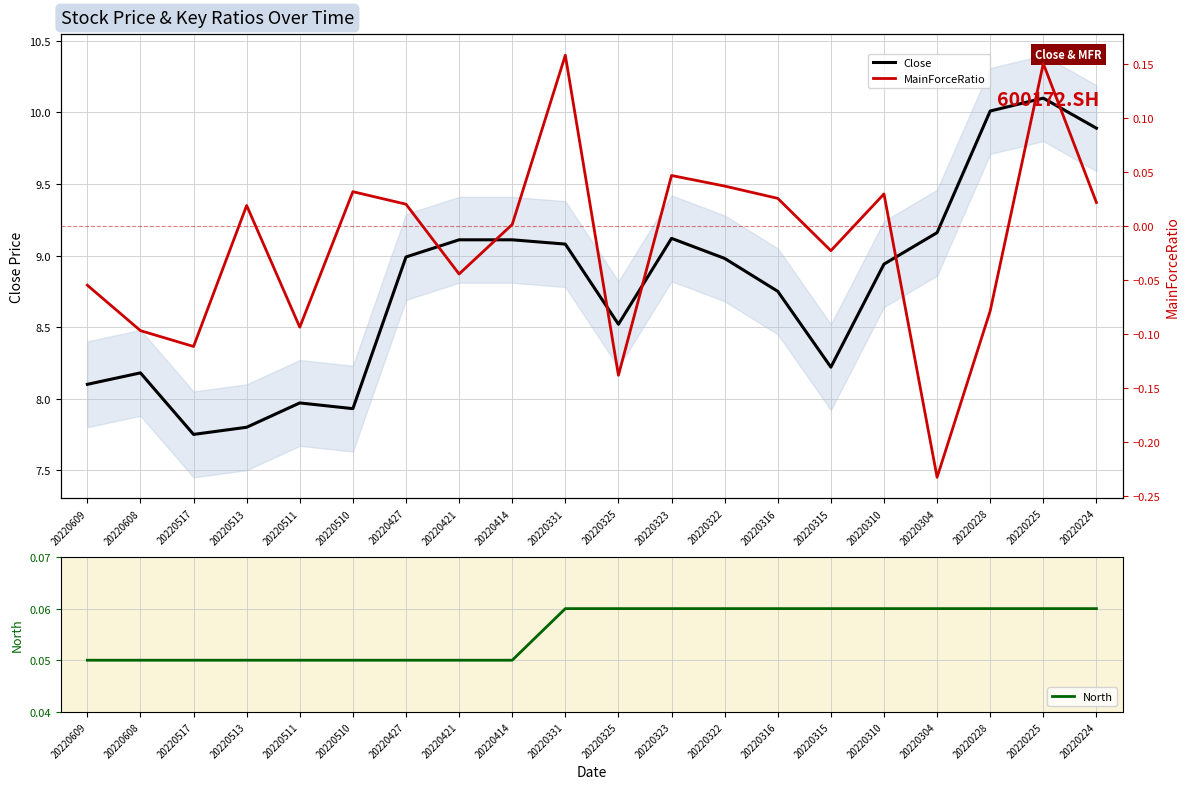

Which series has the largest range (max minus min)?

Close